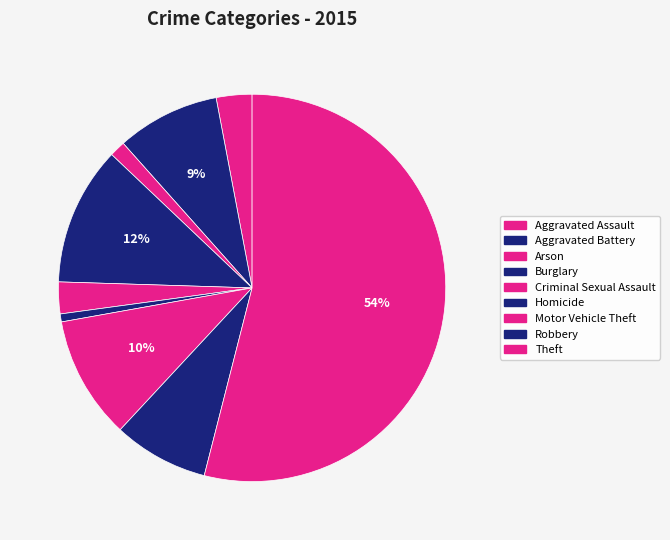

What is the majority slice?

Theft